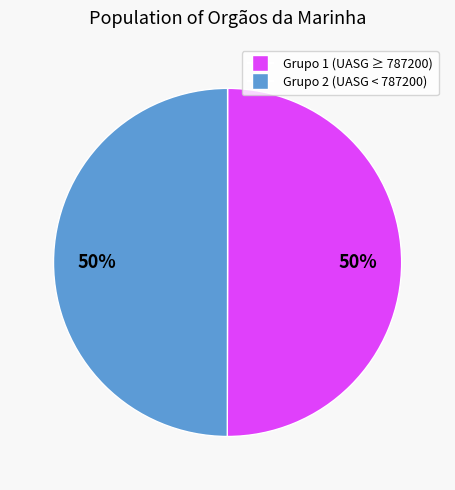

To the nearest percent, what is the average slice percentage?

50%